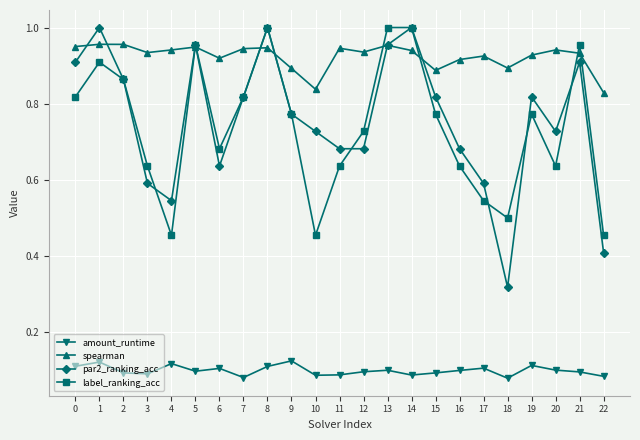

How many distinct data groups are displayed?

4